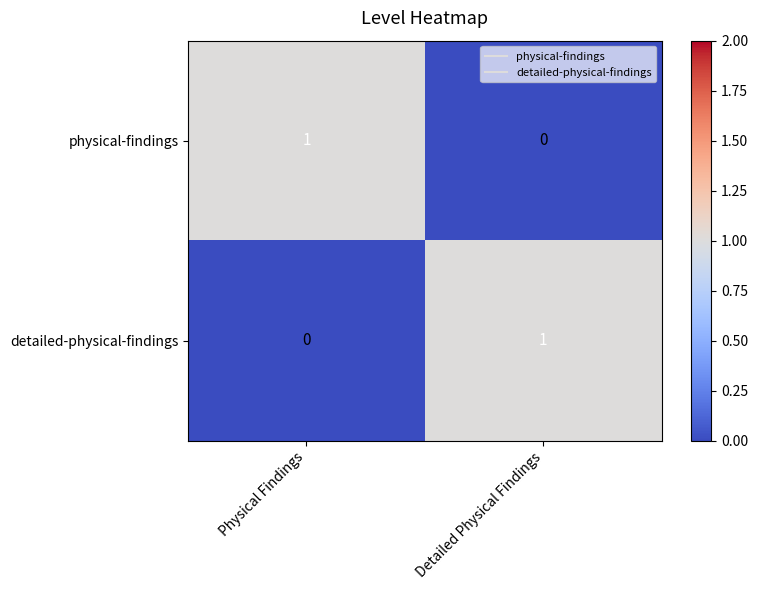

What is the difference between the highest and lowest values at Detailed Physical Findings?

1